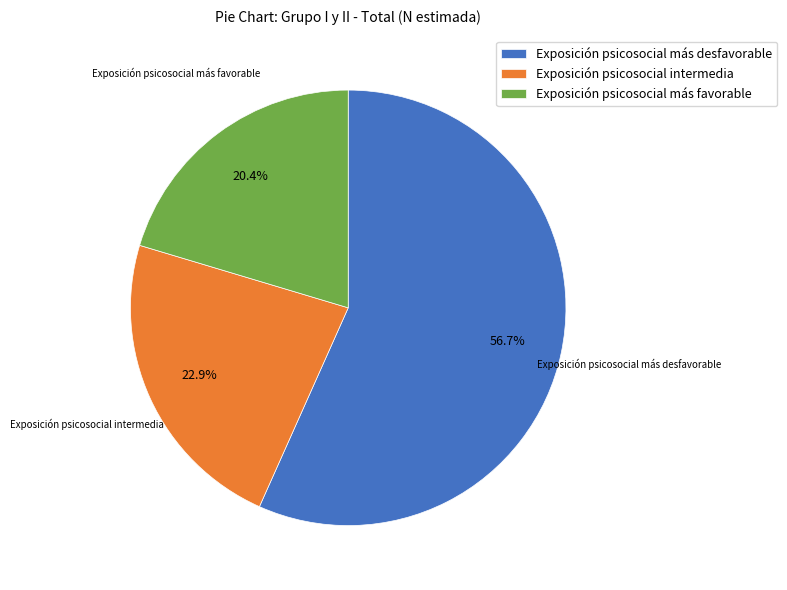

Between Exposición psicosocial más desfavorable and Exposición psicosocial intermedia, which is larger?

Exposición psicosocial más desfavorable